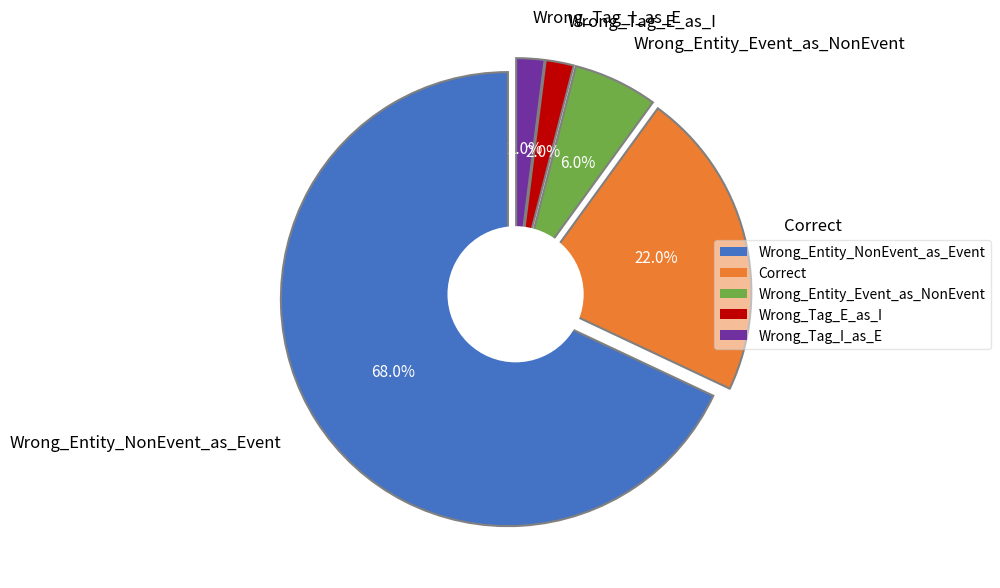

Is Wrong_Entity_NonEvent_as_Event the majority of the pie?

Yes